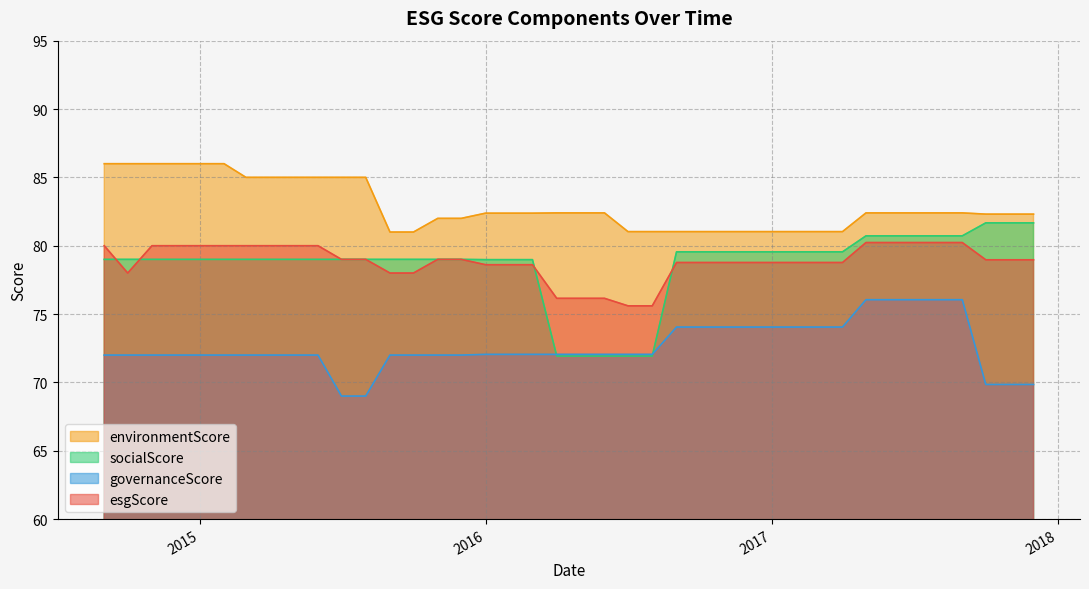

How many lines are shown in the chart?

4